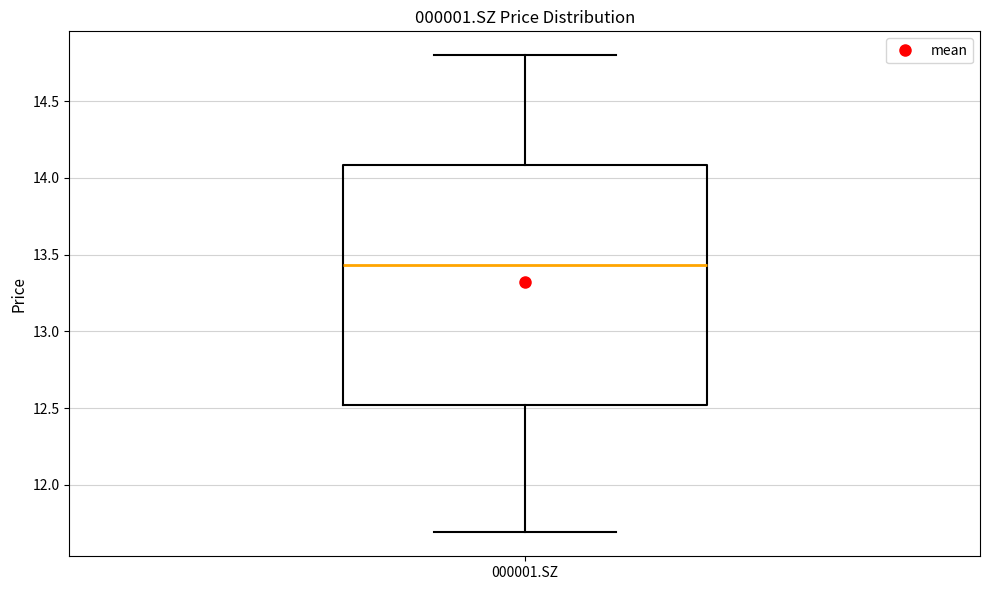

Read this box plot against the y-axis: the position of the median line, the range covered by the box, and the ends of both whiskers. The values are not printed on the chart, so give them approximately, as read against the axis.

median 13.45, box 12.50 to 14.10, whiskers 11.70 to 14.80